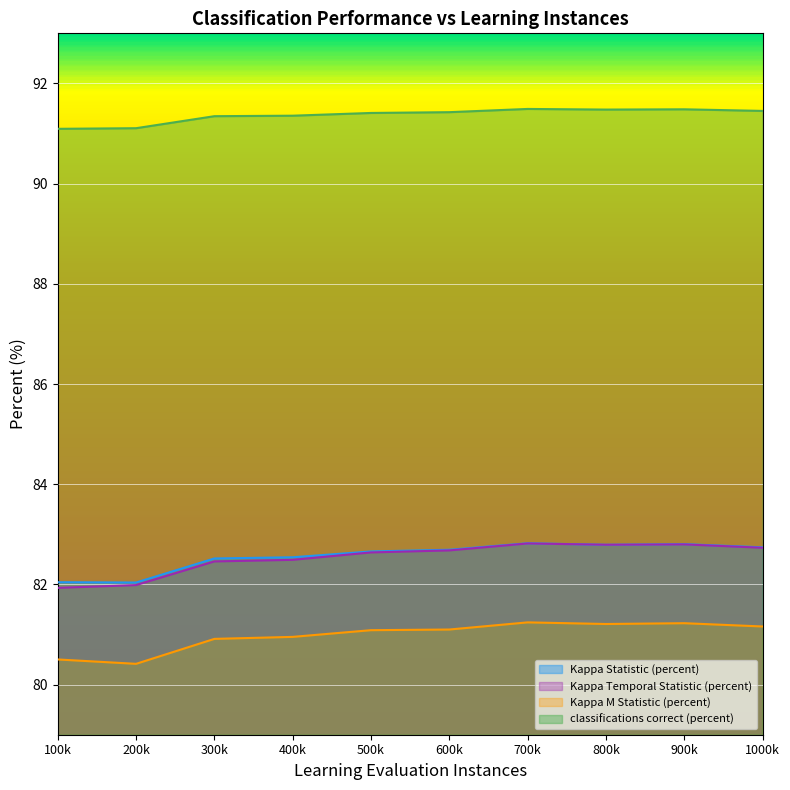

Which series has the largest range (max minus min)?

Kappa Temporal Statistic (percent)